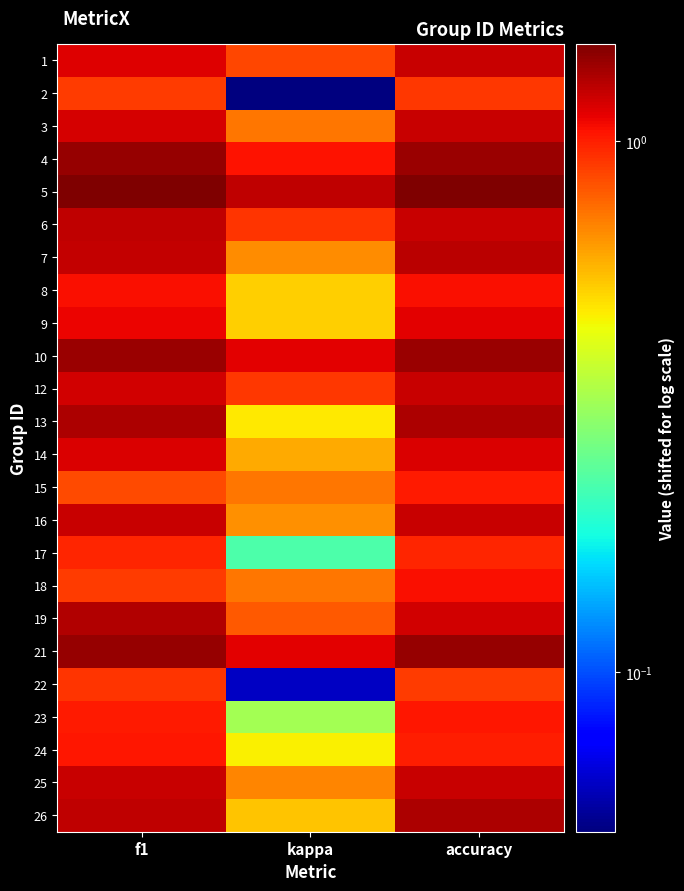

Rank the series by their maximum value, from highest to lowest.

5, 21, 4, 10, 13, 26, 19, 7, 6, 1, 3, 12, 16, 25, 14, 9, 8, 18, 23, 24, 15, 17, 22, 2